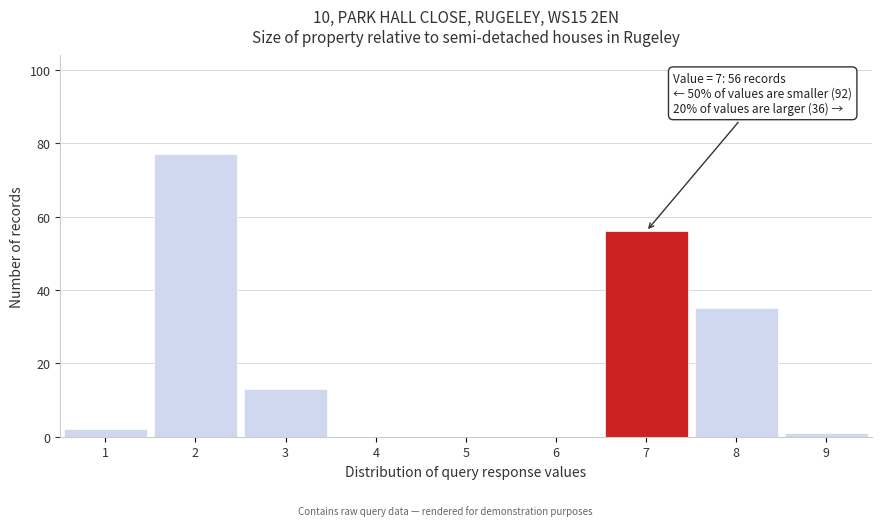

Over which range of the x-axis is the bar tallest?

1.5 to 2.5